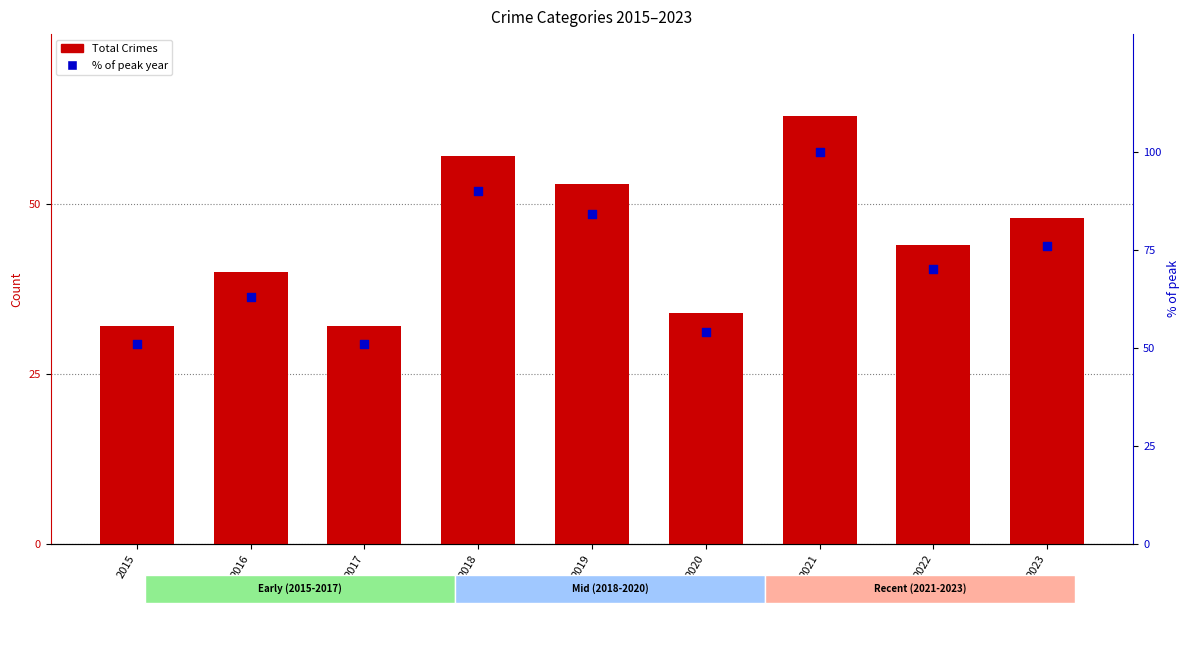

Which series contains the highest Y value?

% of peak year